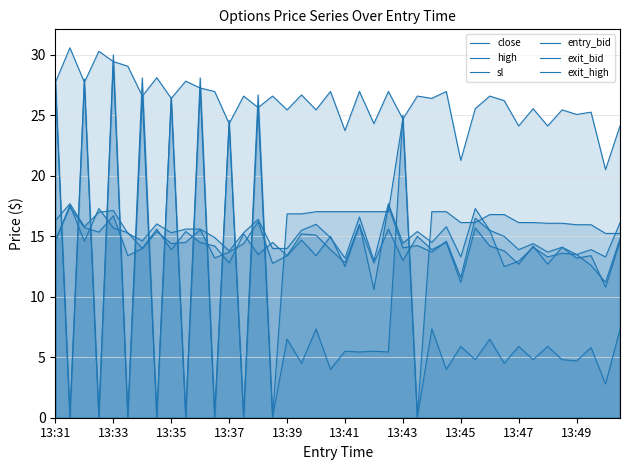

True or false: high and sl cross at least once.

False